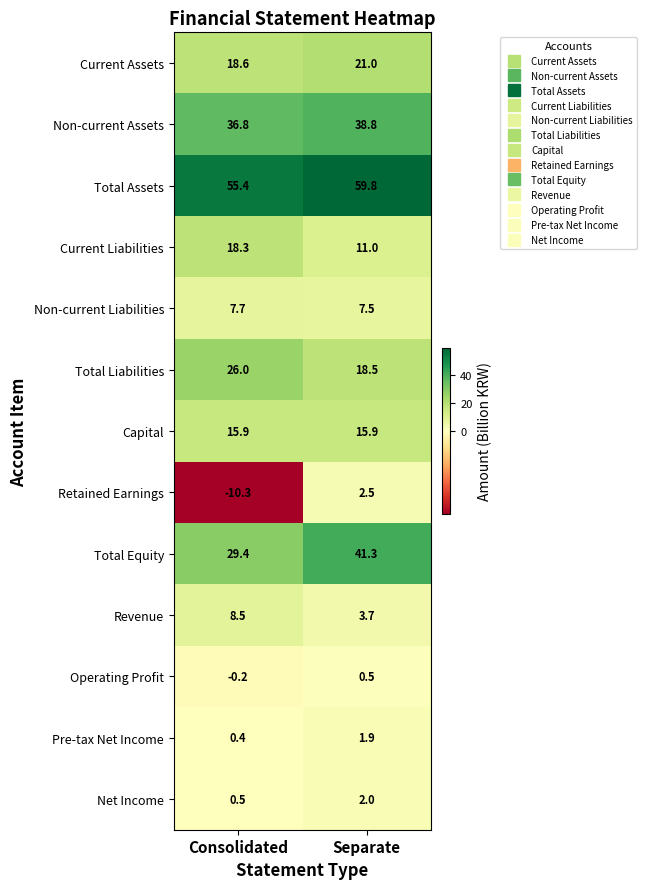

Between Consolidated and Separate, which series saw the biggest shift?

Retained Earnings